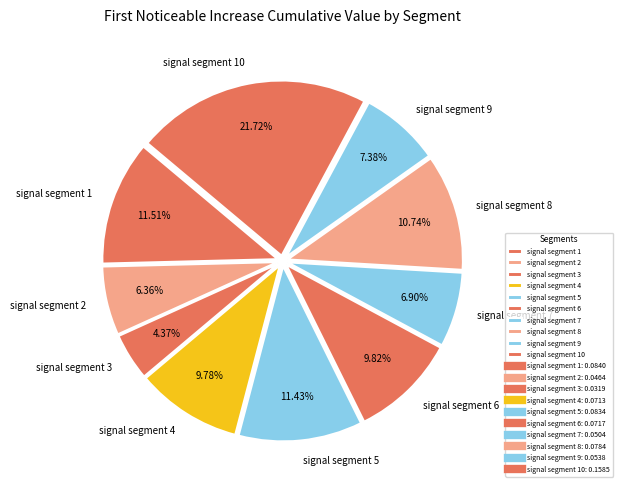

What is the smallest slice in the pie chart?

signal segment 3